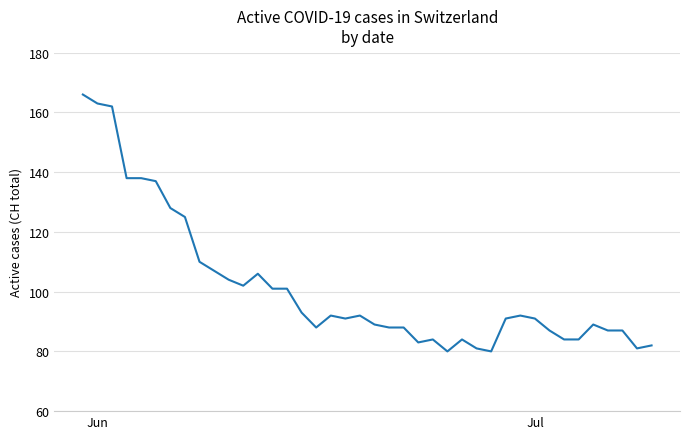

What is the difference between the maximum and minimum values?

86